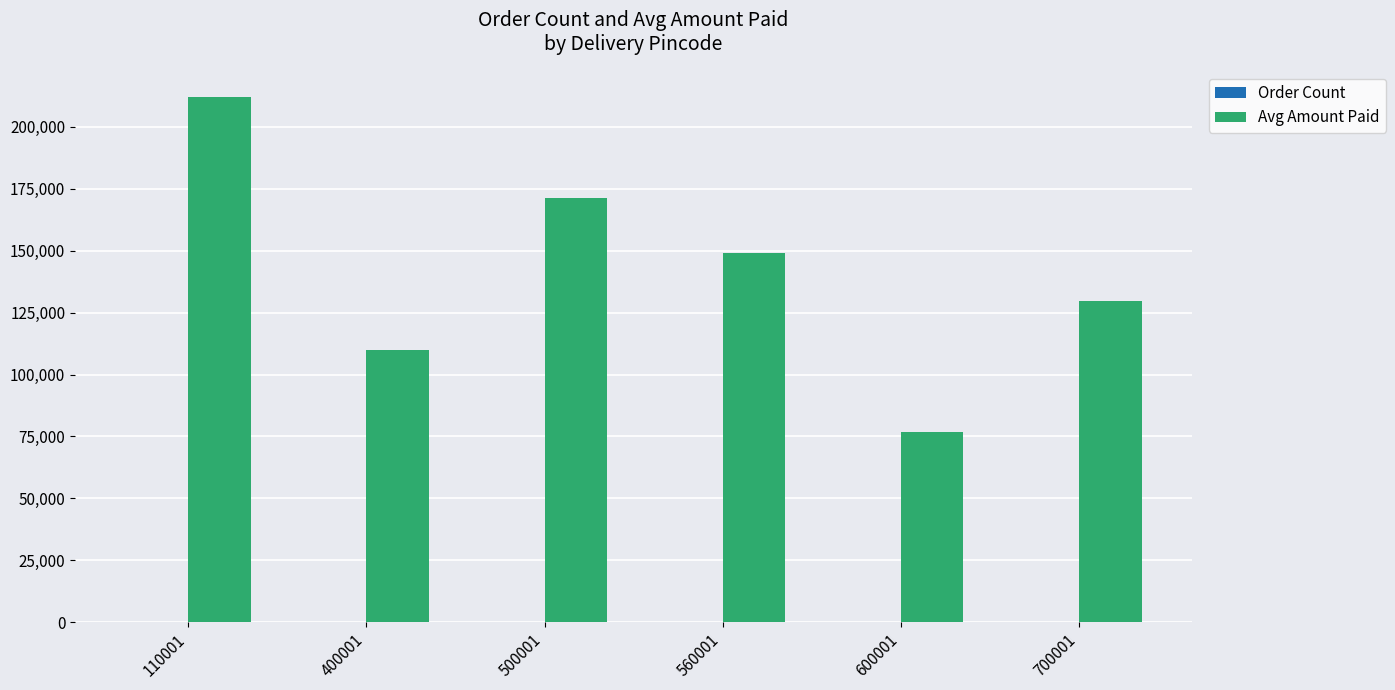

The value of Avg Amount Paid at 560001 is 44394. True or false?

False